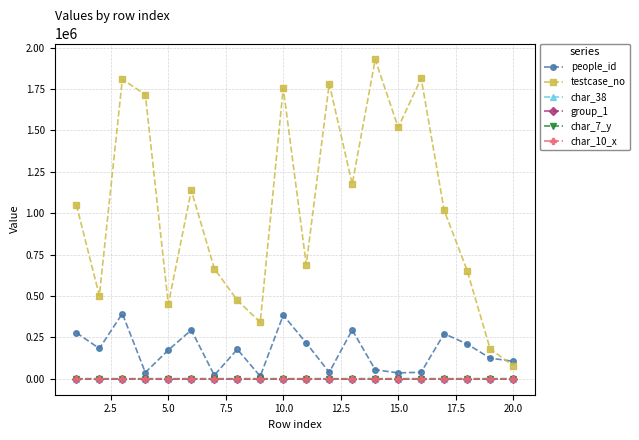

What is the sum of all testcase_no values?

20737355